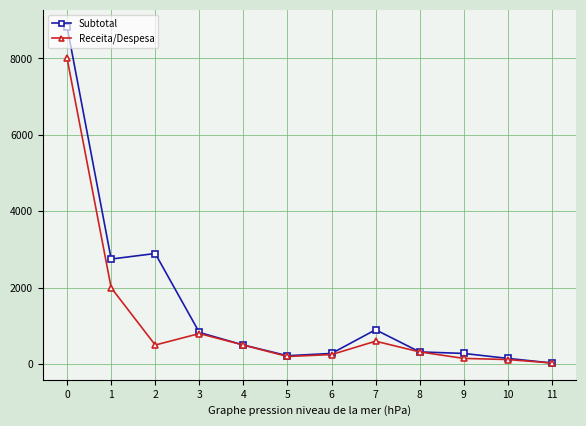

Rank the series at 7 from lowest to highest value.

Receita/Despesa, Subtotal